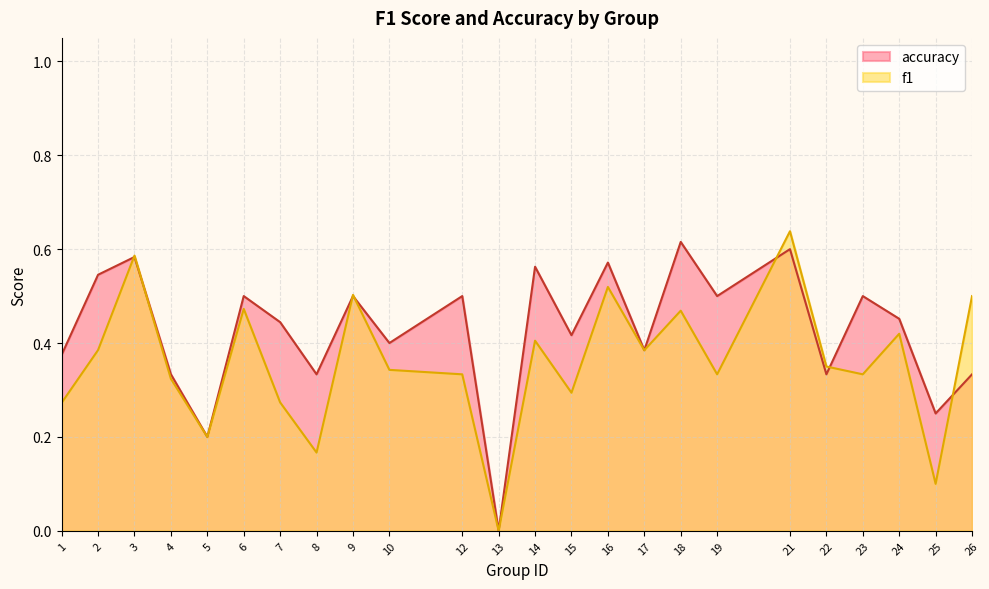

What is the difference between the maximum and minimum values in the f1 series?

0.6